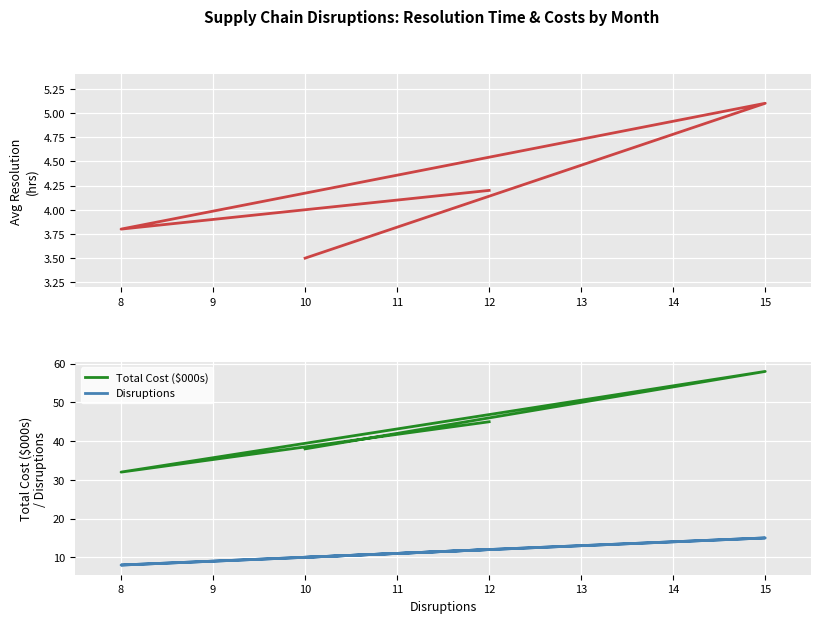

Rank the series by their average value, from highest to lowest.

Total Cost ($000s), Disruptions, Avg Resolution (hrs)